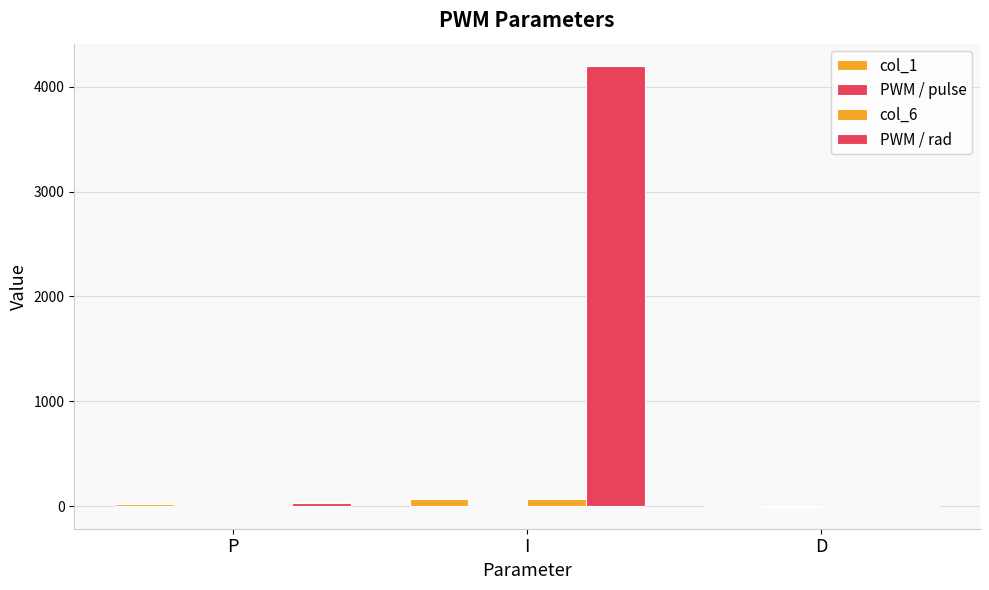

What position from the right is P?

3